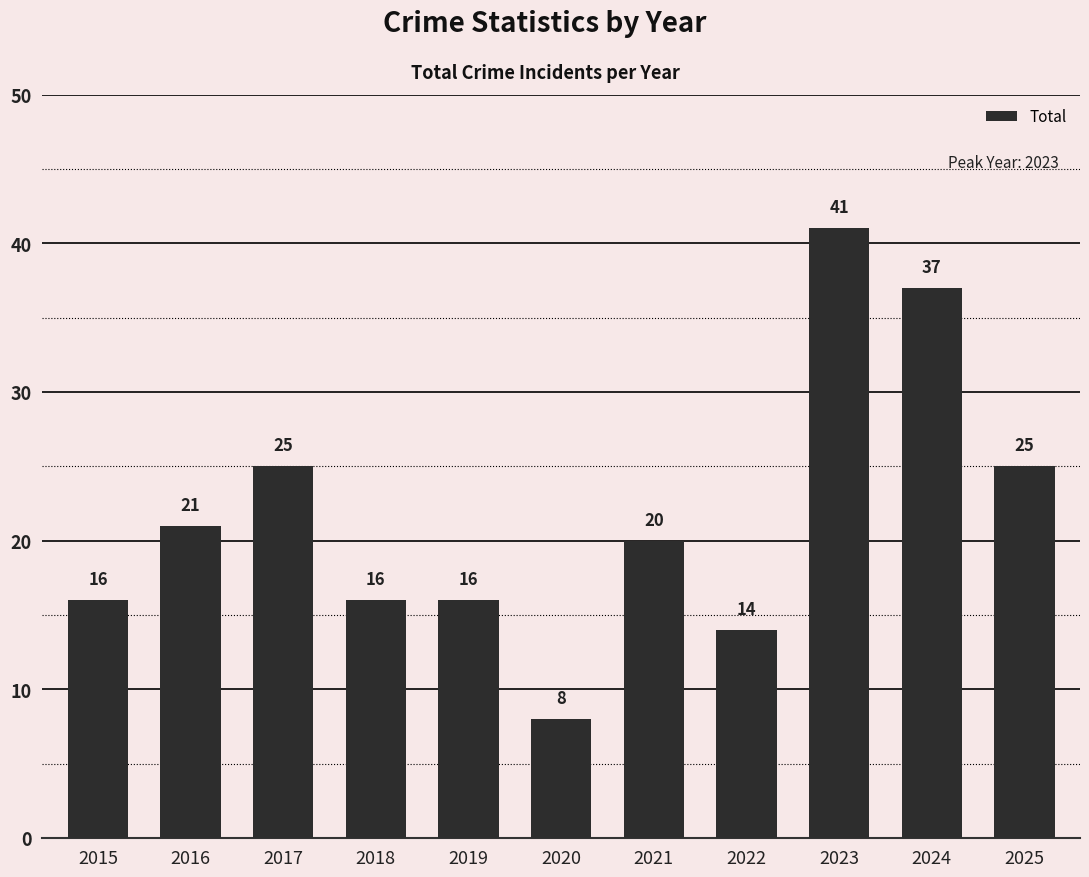

True or false: the data shows 25 at 2025.

True